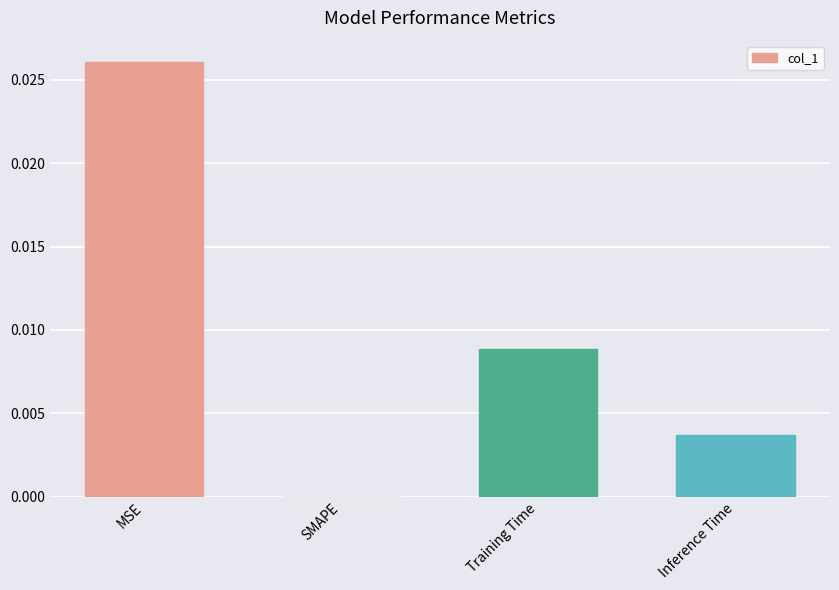

Between SMAPE and Inference Time, which is larger?

Inference Time